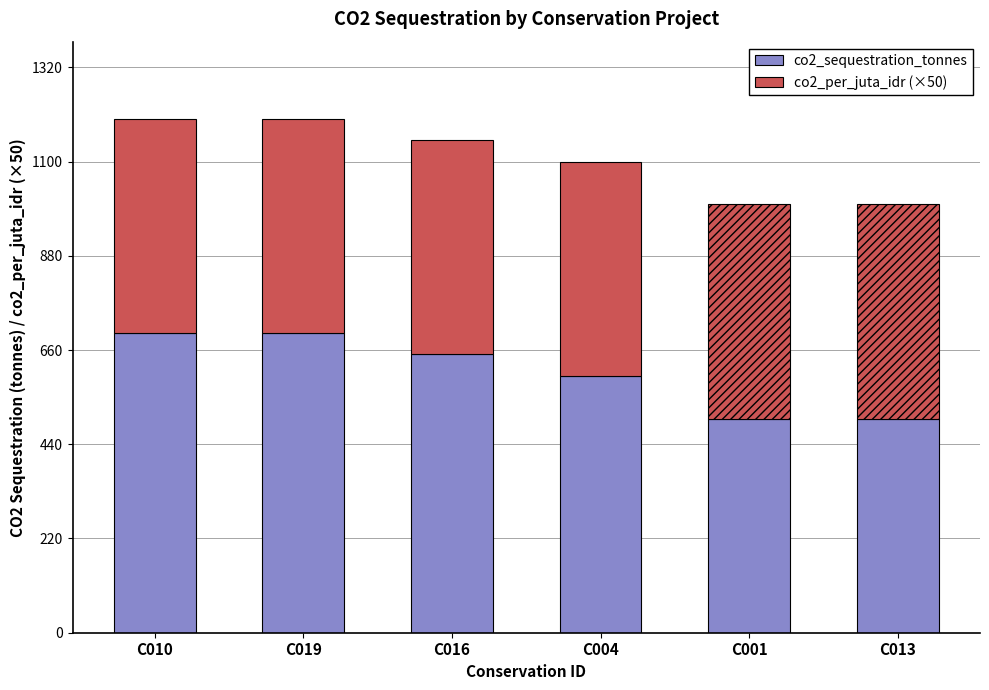

Reading right to left, transcribe the values for co2_sequestration_tonnes.

C013=500	C001=500	C004=600	C016=650	C019=700	C010=700